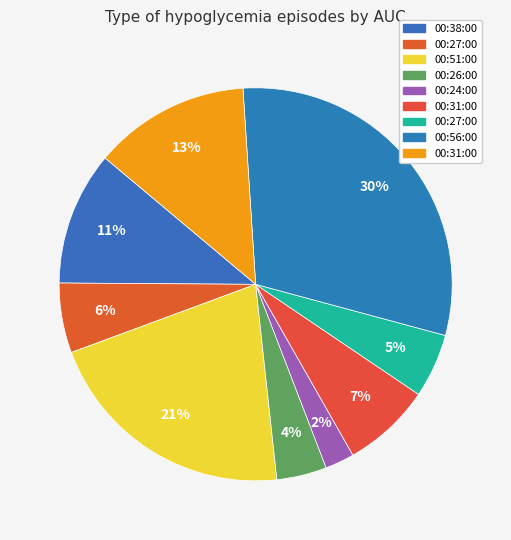

To the nearest percent, what is the average slice percentage?

11%